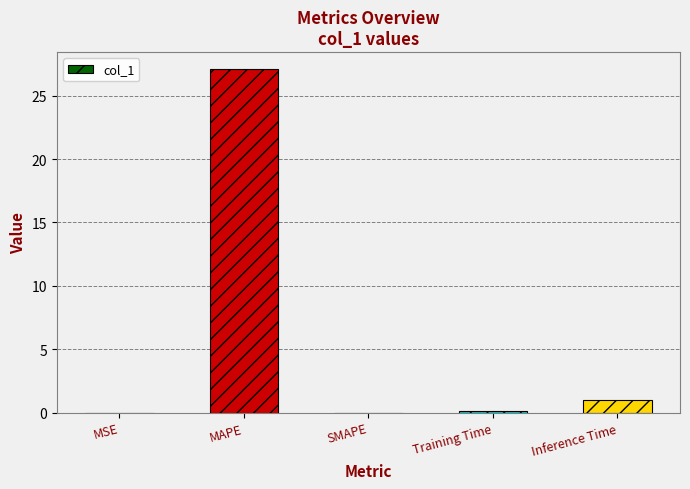

What is the difference between the values at MSE and MAPE?

27.1